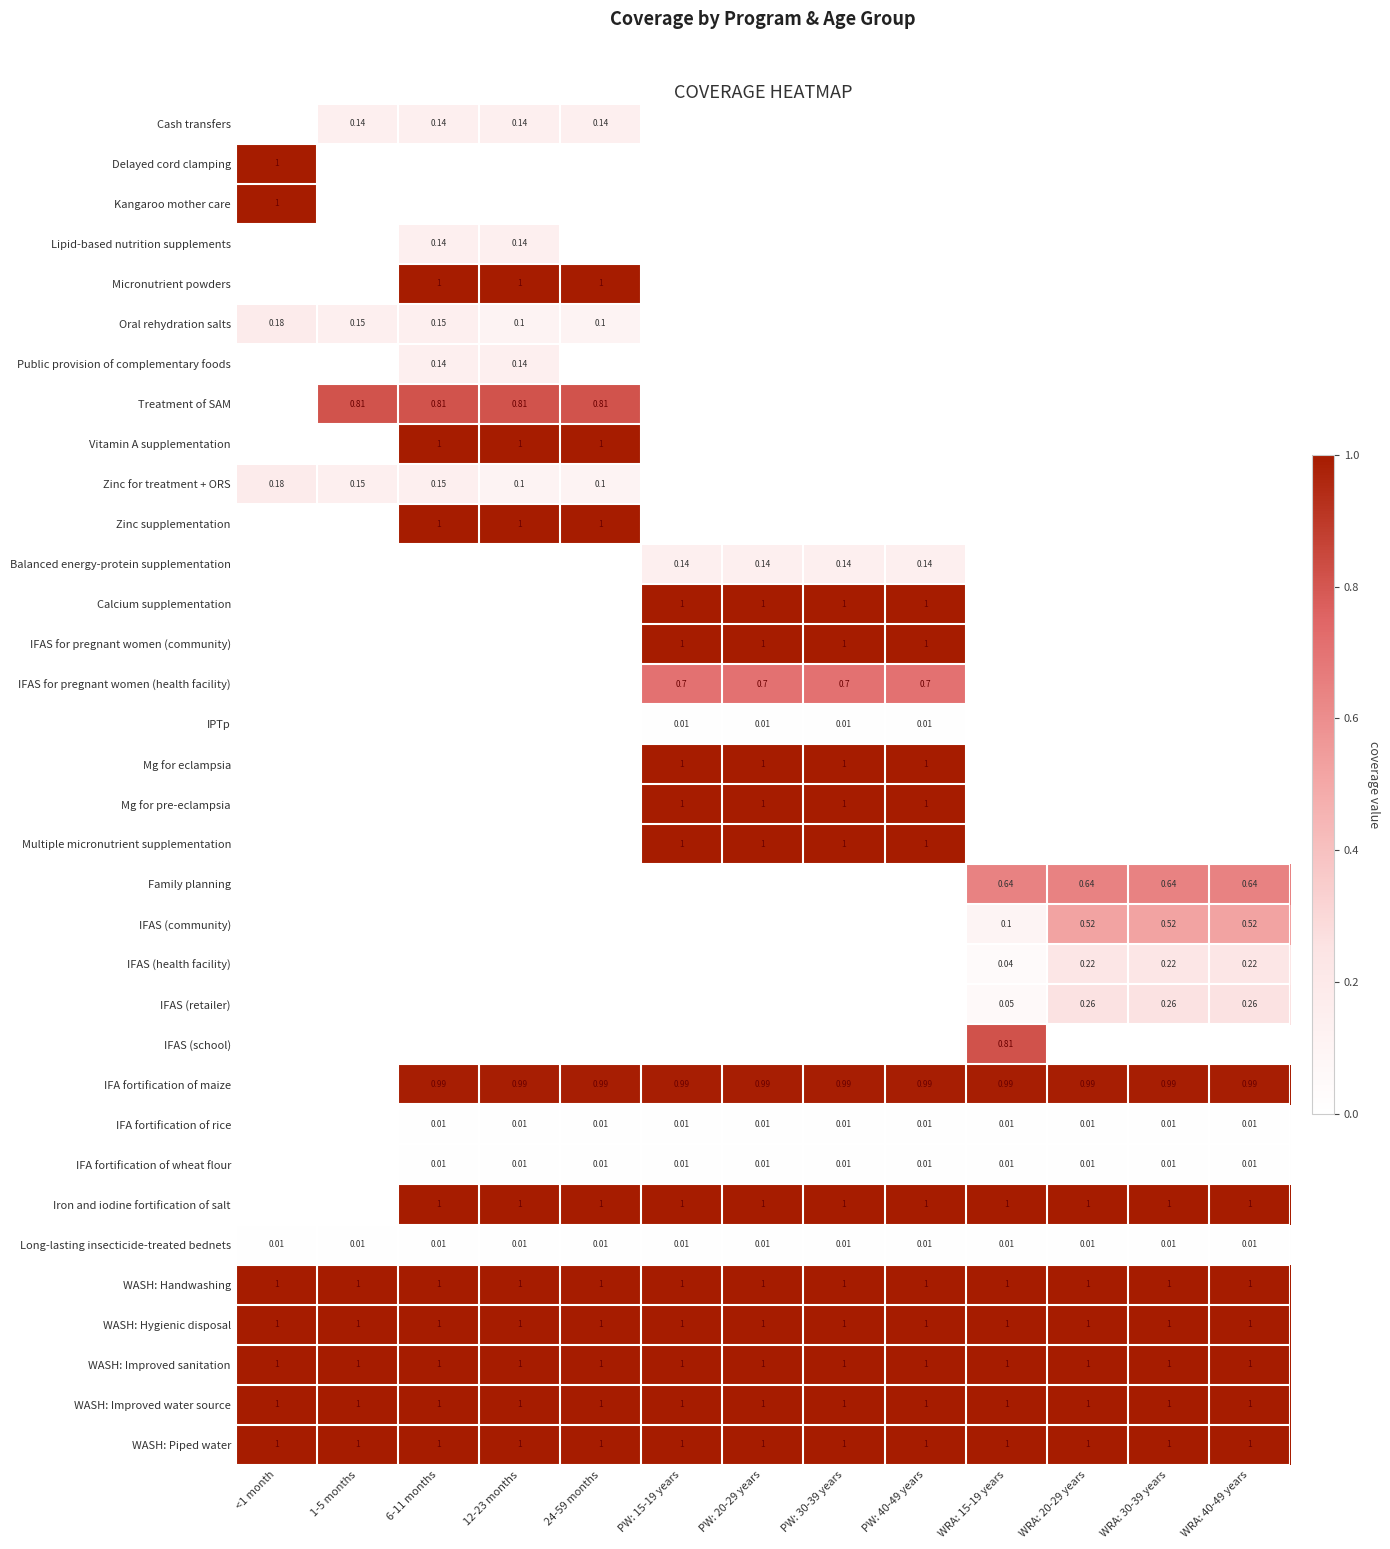

The Long-lasting insecticide-treated bednets series shows 0.0 at PW: 15-19 years. True or false?

True